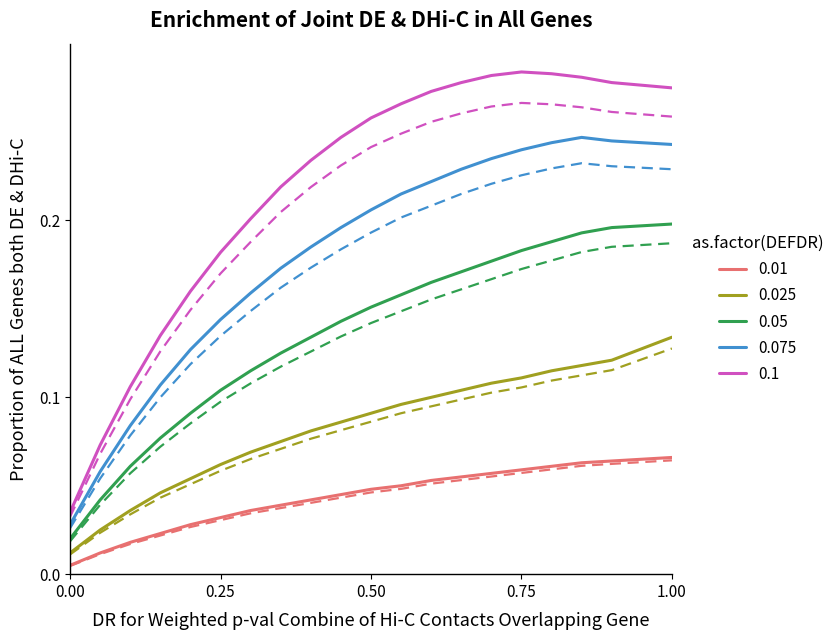

Which series has the largest range (max minus min)?

0.1